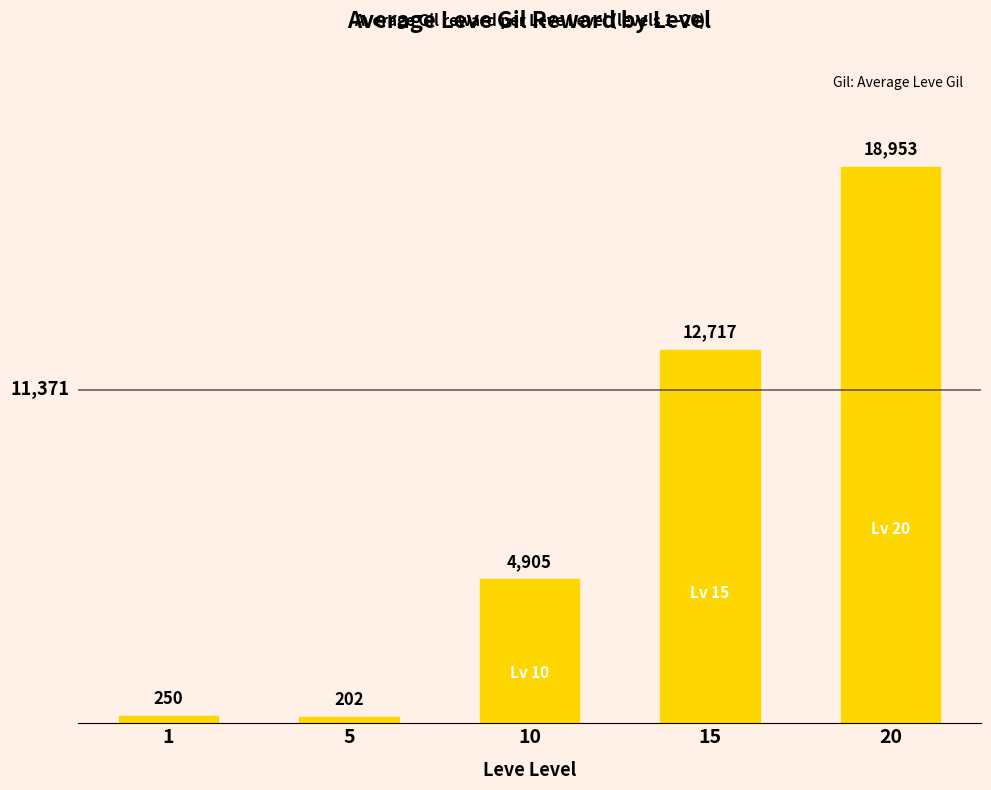

What is the value of the 1st bar from the left?

250